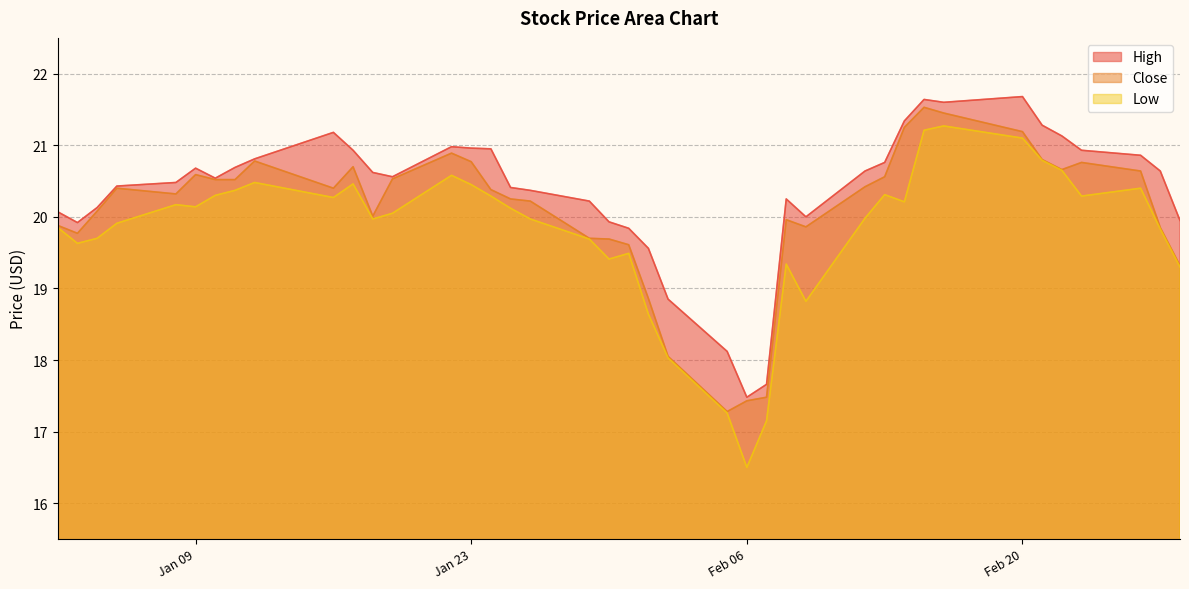

At which label is High closest to 19?

2018-02-02